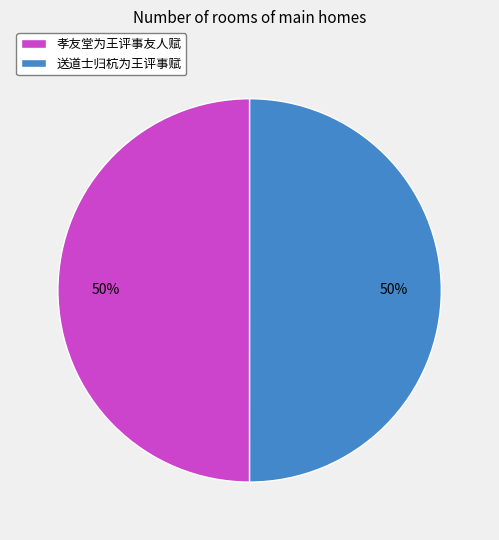

What percentage is the 孝友堂为王评事友人赋 slice, to the nearest percent?

50%